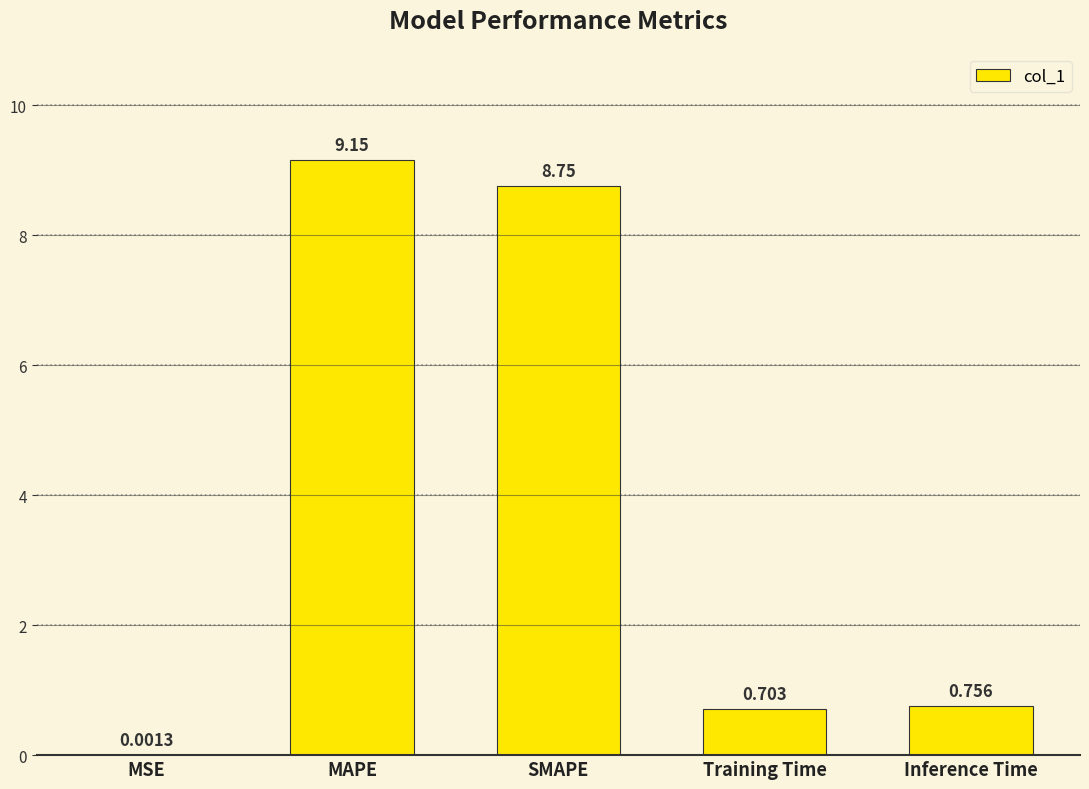

At which label is the value closest to 4?

Inference Time